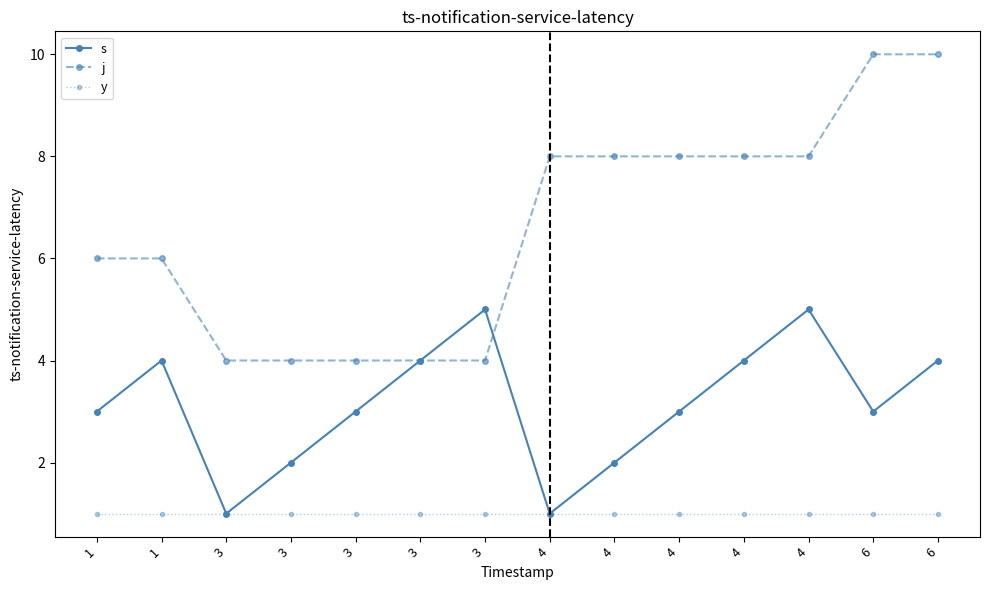

How many categories are shown in the chart?

14